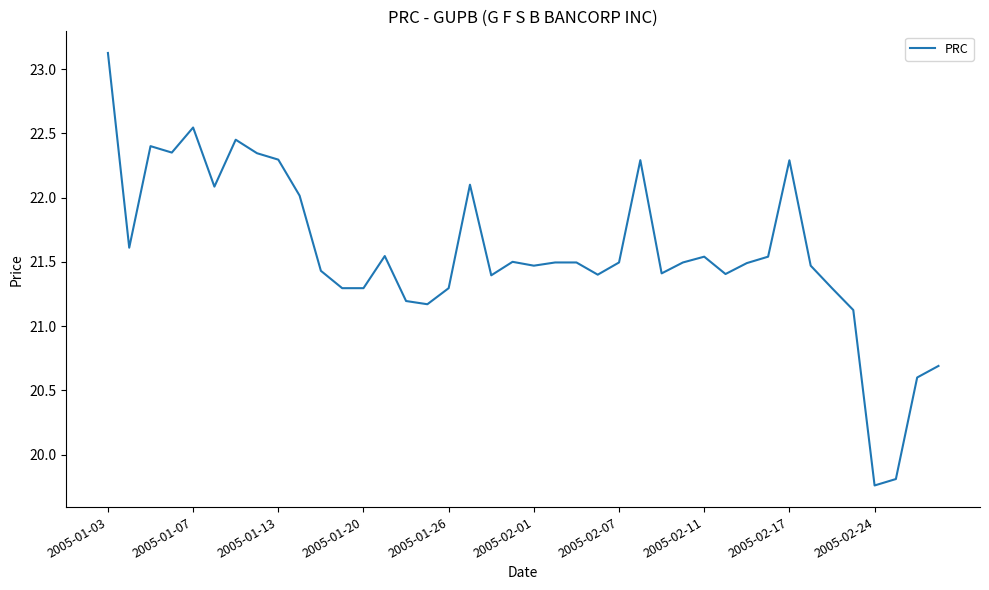

What is the sum of all values?

863.0